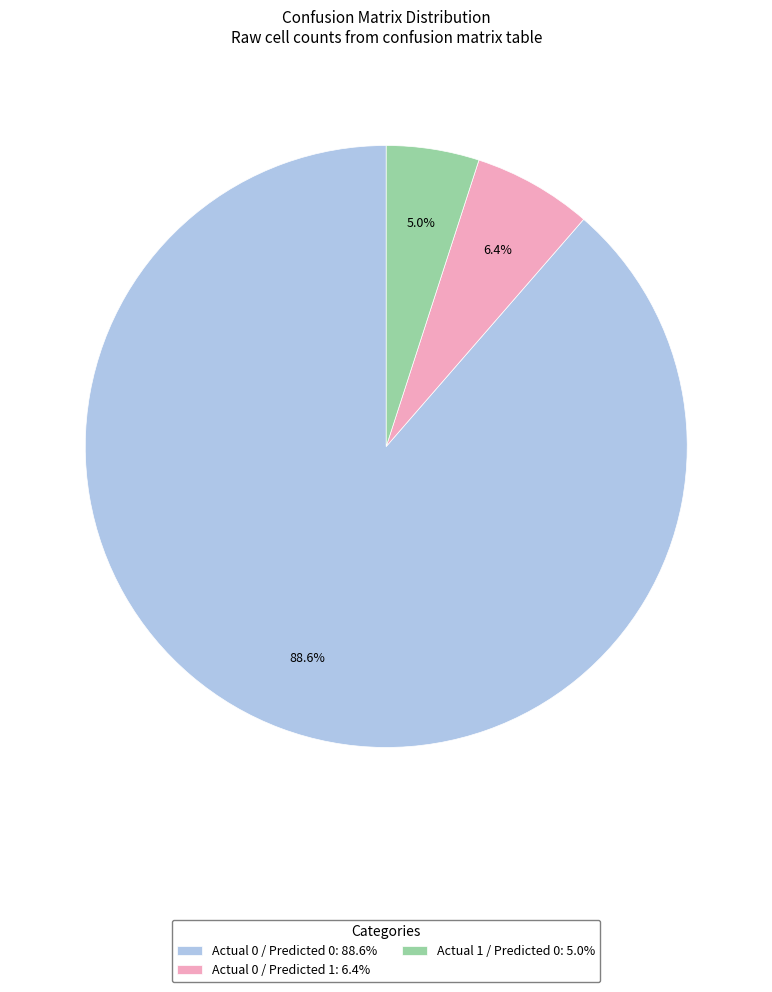

Is the sum of Actual 1 / Predicted 0 and Actual 0 / Predicted 1 greater than half?

No